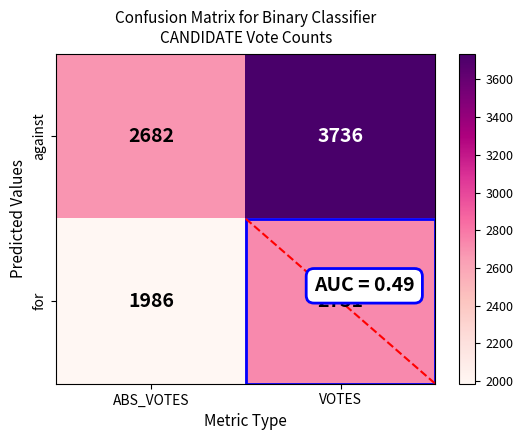

Where is against nearest to the value 3209?

ABS_VOTES